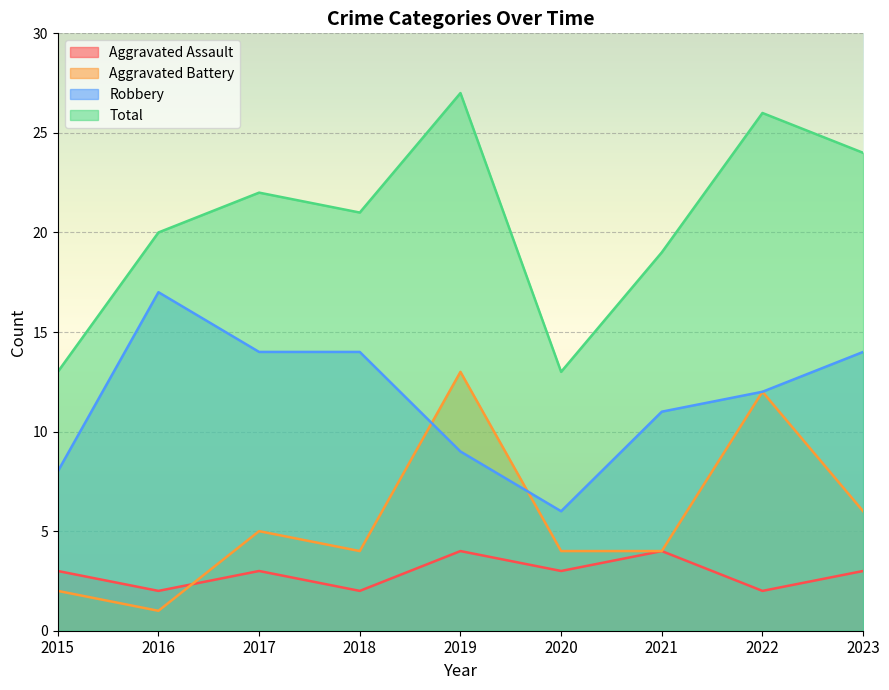

How many data points in Aggravated Battery are above 4?

4